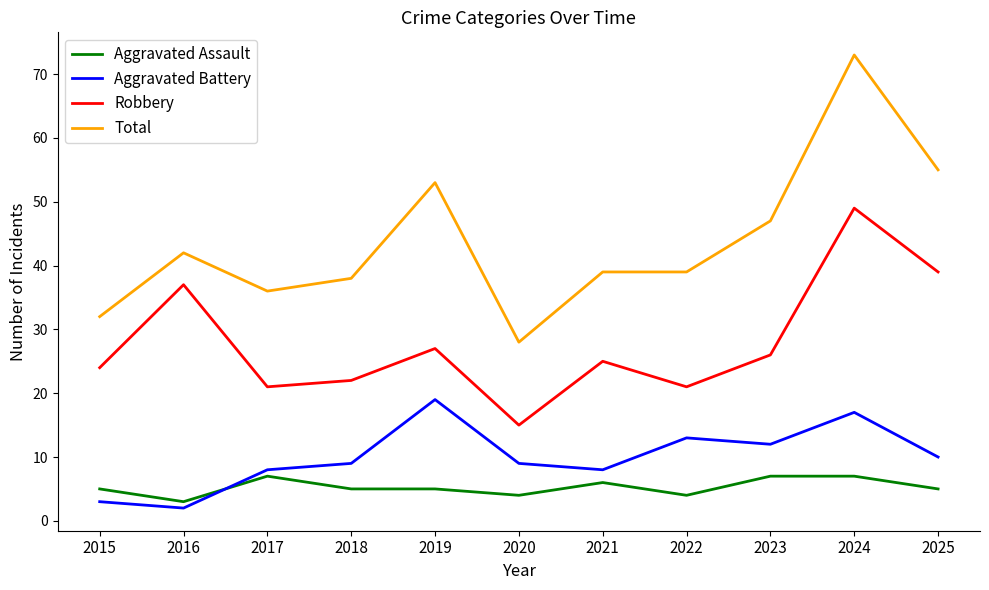

Reading left to right, list all the values displayed in this chart.

Aggravated Assault: 2015=5	2016=3	2017=7	2018=5	2019=5	2020=4	2021=6	2022=4	2023=7	2024=7	2025=5
Aggravated Battery: 2015=3	2016=2	2017=8	2018=9	2019=19	2020=9	2021=8	2022=13	2023=12	2024=17	2025=10
Robbery: 2015=24	2016=37	2017=21	2018=22	2019=27	2020=15	2021=25	2022=21	2023=26	2024=49	2025=39
Total: 2015=32	2016=42	2017=36	2018=38	2019=53	2020=28	2021=39	2022=39	2023=47	2024=73	2025=55